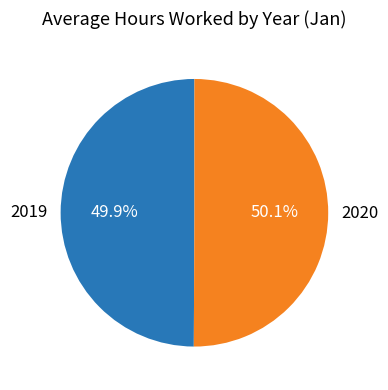

Is there any slice that represents more than half of the pie?

Yes